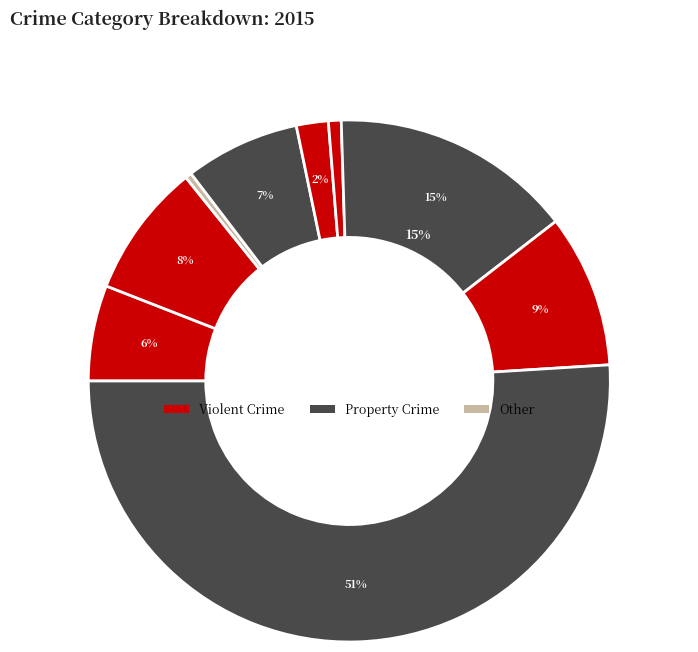

To the nearest percent, what is the difference between the largest and smallest slice percentages?

51%